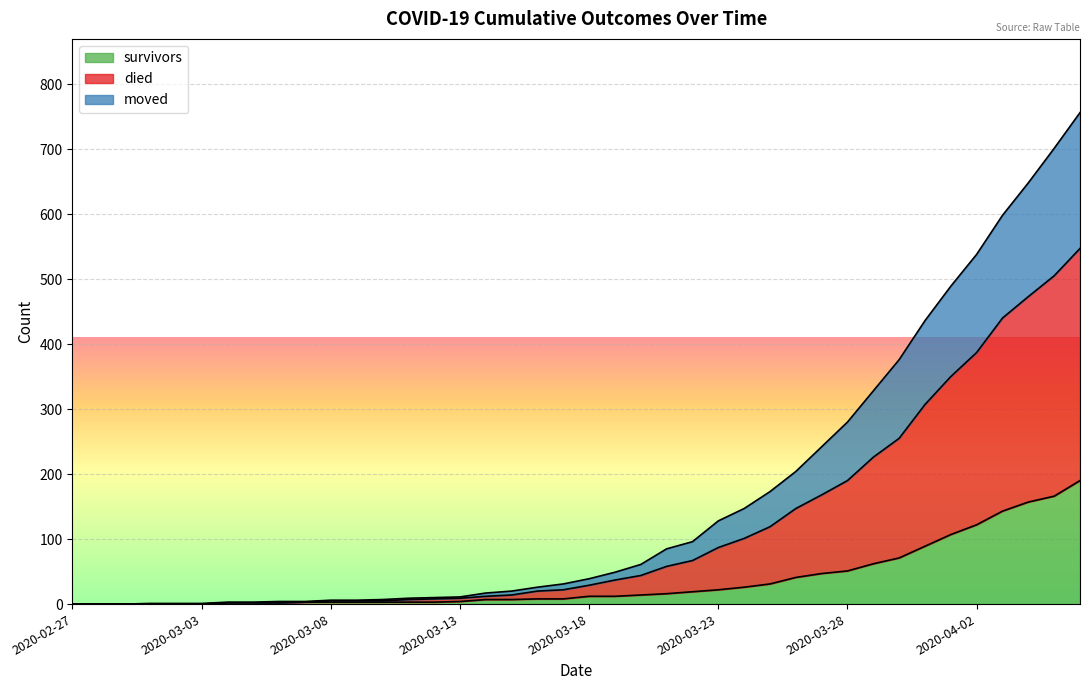

Which series has the largest range (max minus min)?

died